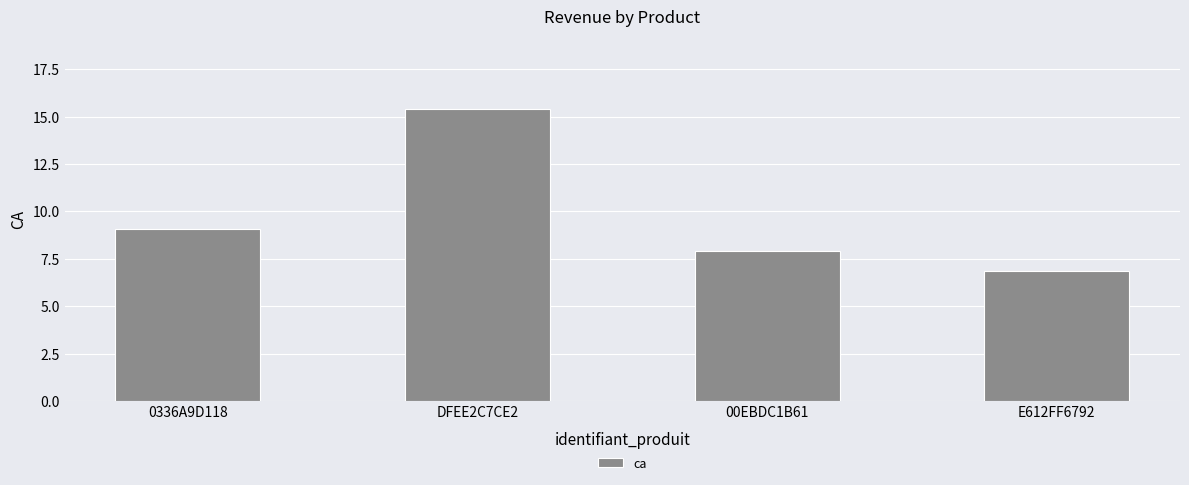

List the labels in order of value, largest first.

DFEE2C7CE2, 0336A9D118, 00EBDC1B61, E612FF6792